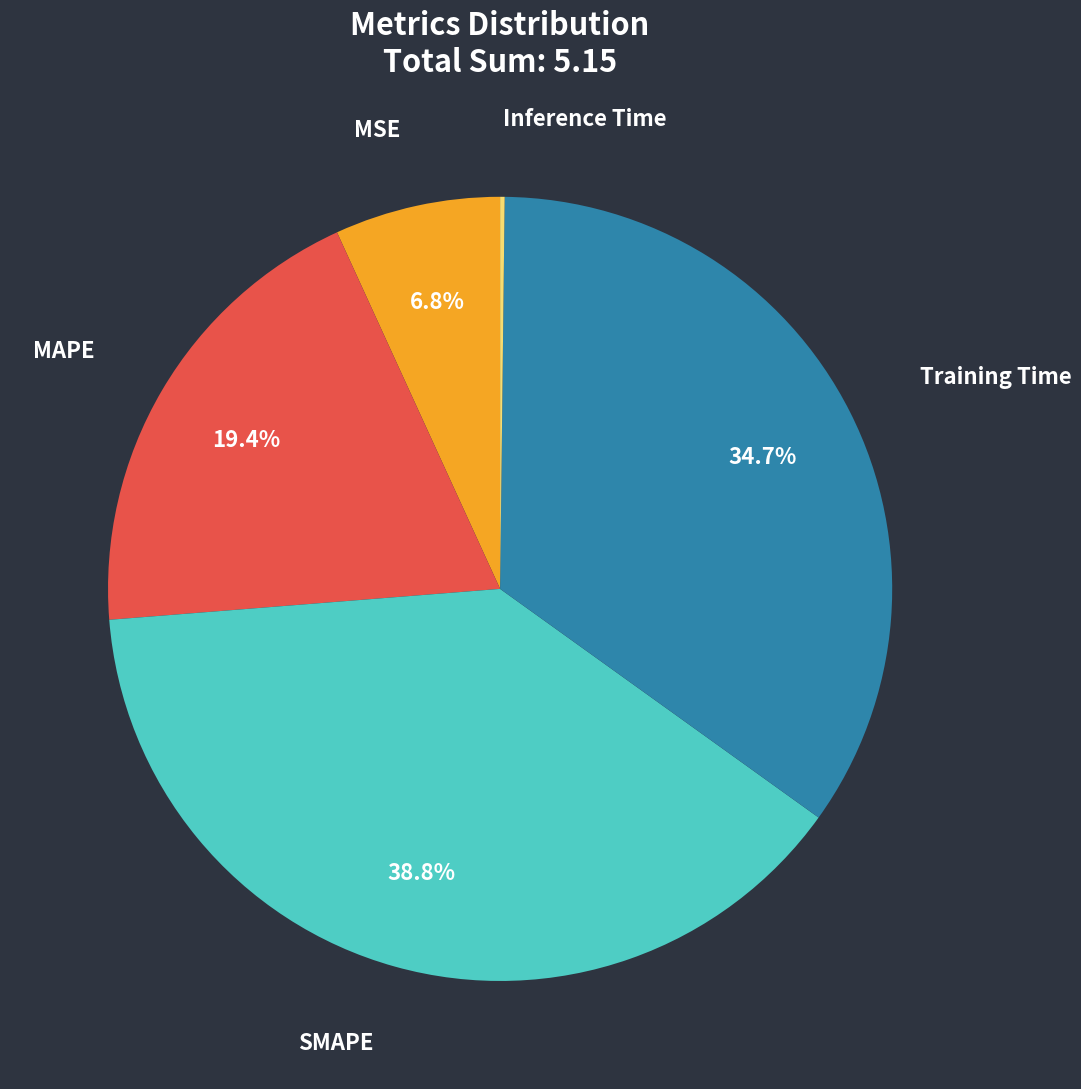

Between SMAPE and MAPE, which is larger?

SMAPE